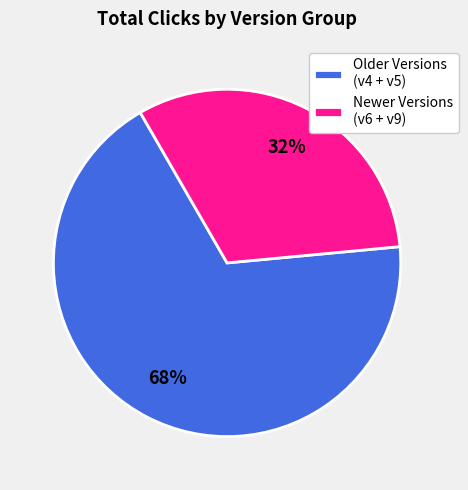

What is the ratio of the value at Newer Versions (v6 + v9) to the value at Older Versions (v4 + v5)?

0.5